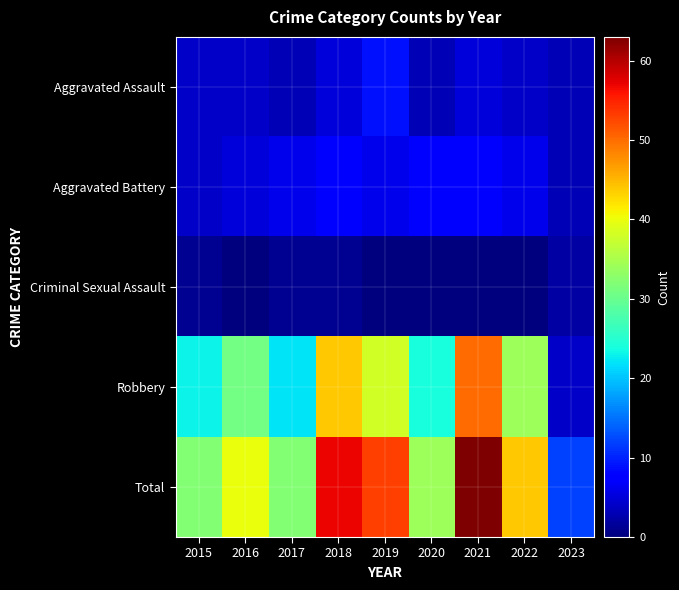

What is the total value across all series at 2016?

80